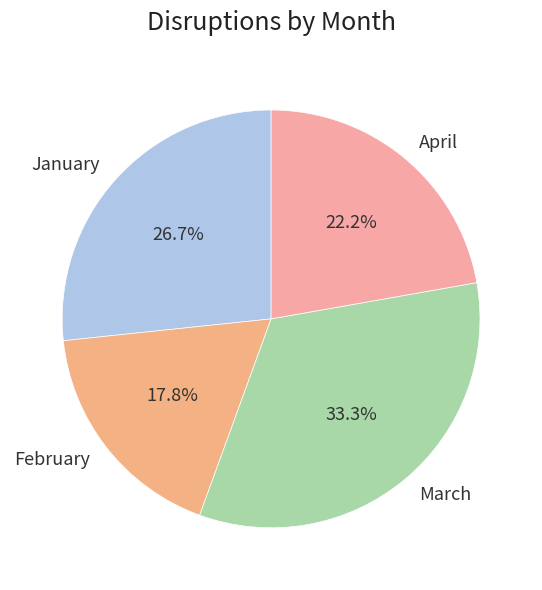

To the nearest percent, what is the difference between the largest and smallest slice percentages?

16%